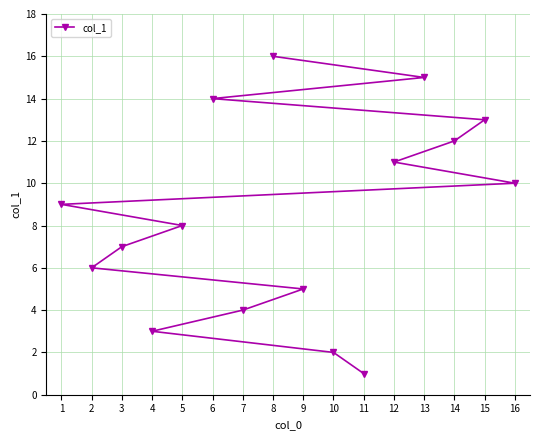

Approximately how many times larger is the value at 4 compared to 11?

3.0